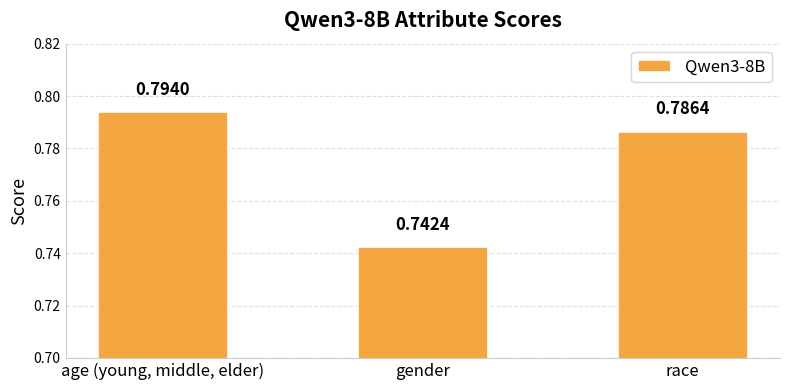

What is the label of the 2nd bar from the right?

gender